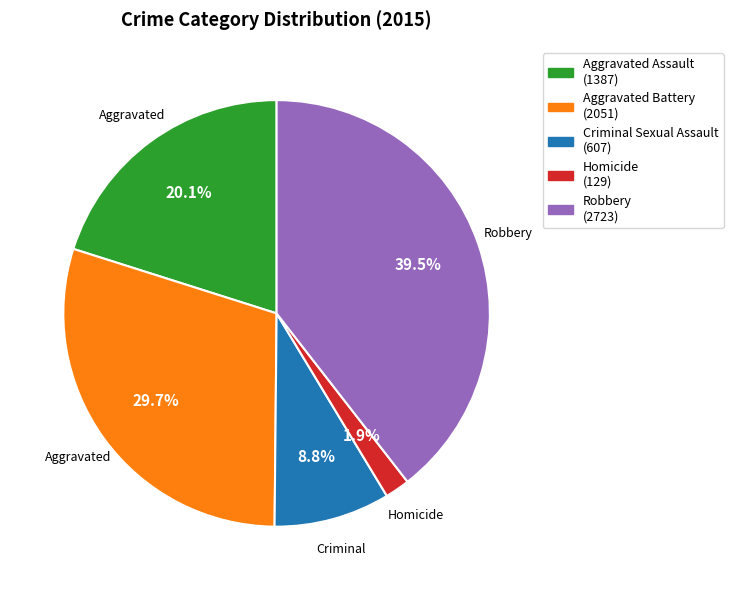

How much of the chart is everything except Homicide?

98.1%